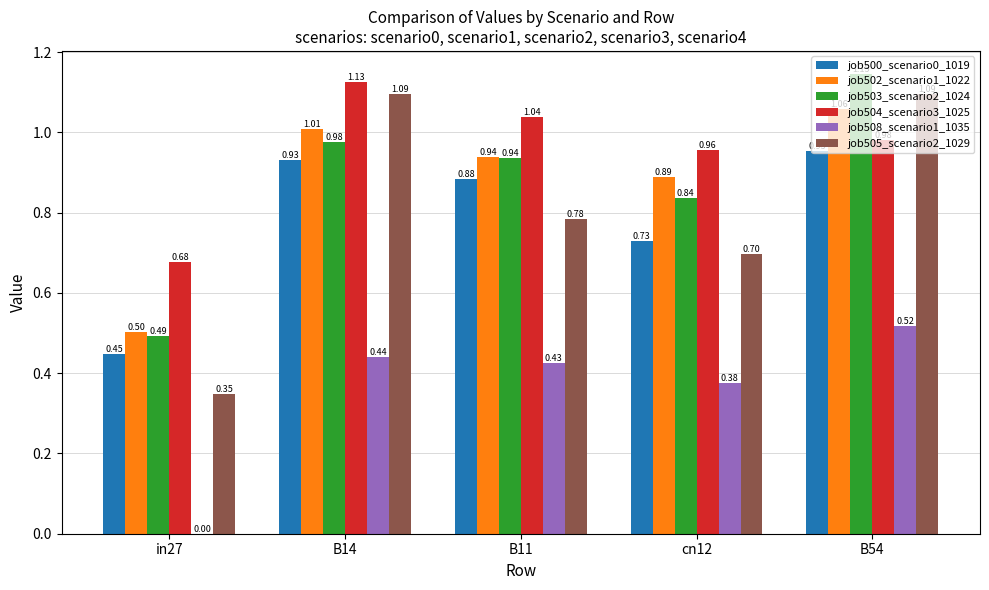

What is the sum of all job503_scenario2_1024 values?

4.4